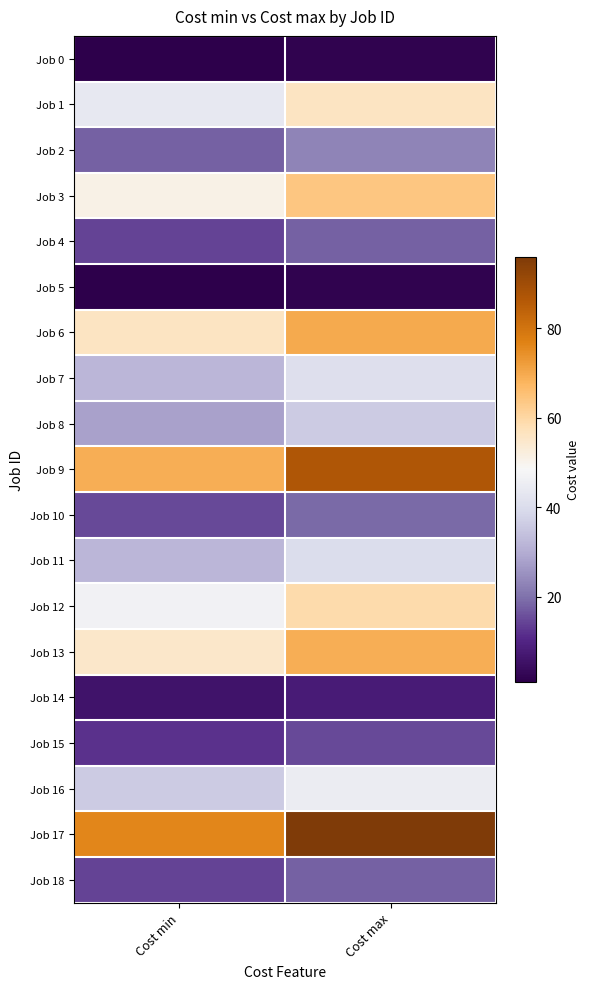

What is the total value across all series at Cost max?

768